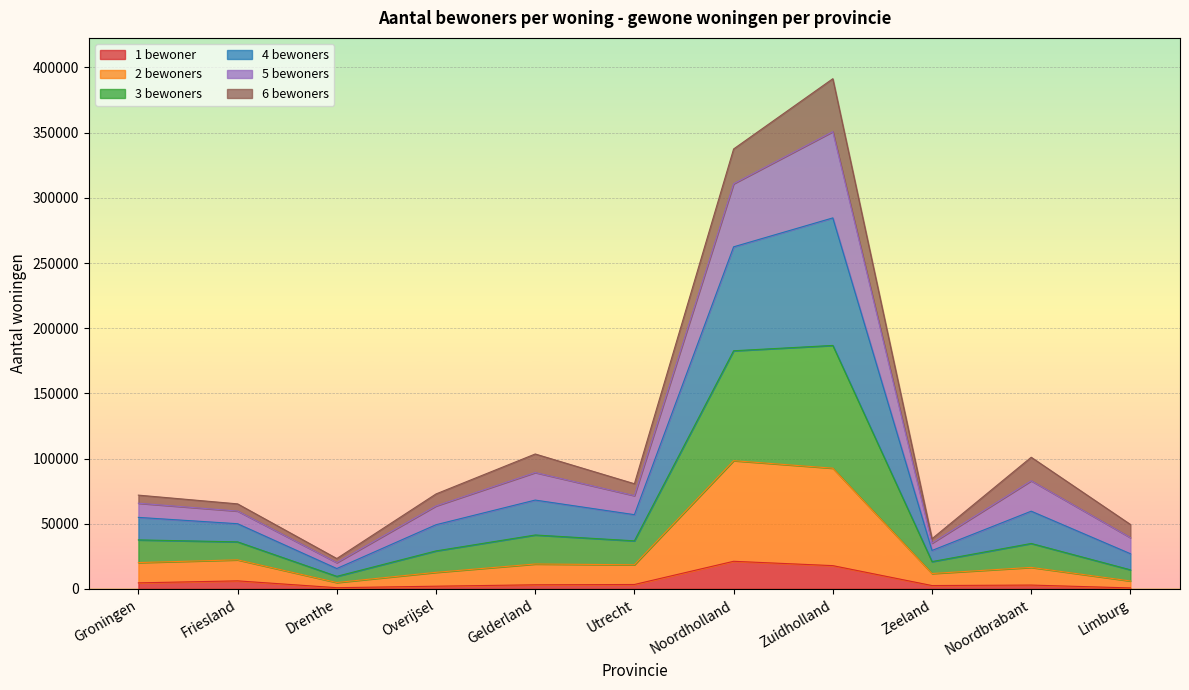

True or false: 4 bewoners and 1 bewoner intersect in this chart.

False